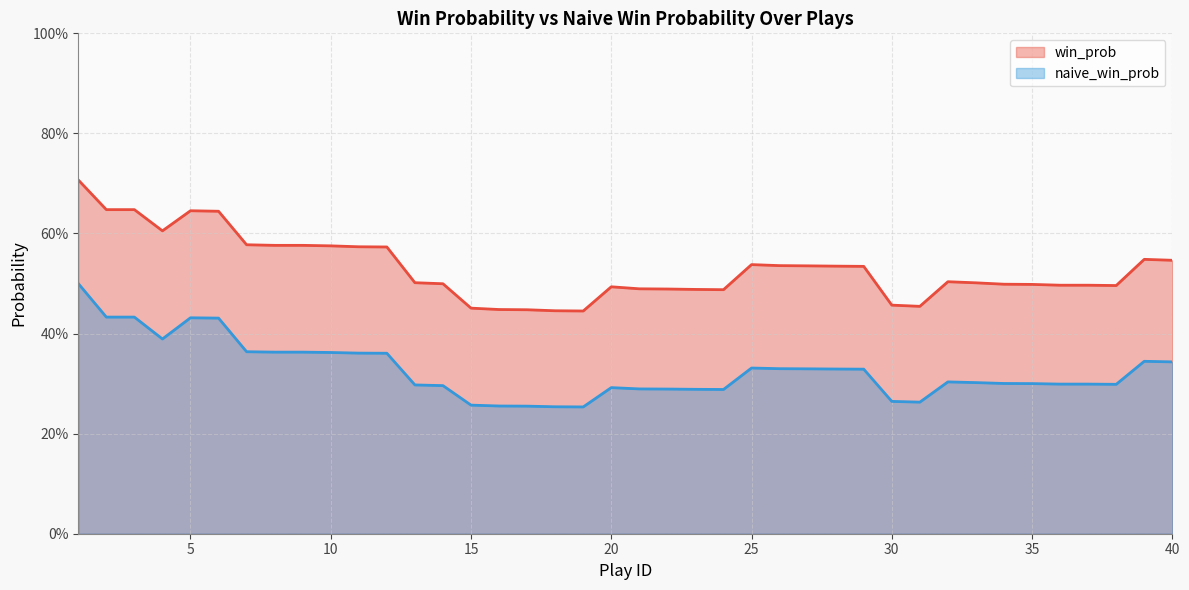

What is the difference between the second highest and minimum values in the win_prob series?

0.2